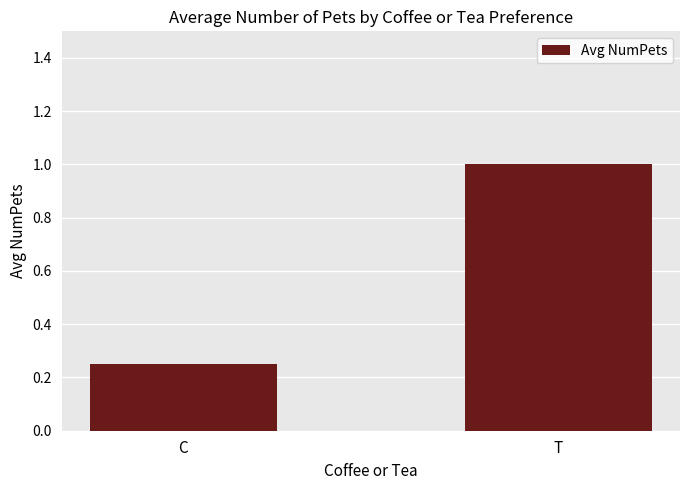

What is the average value?

0.6